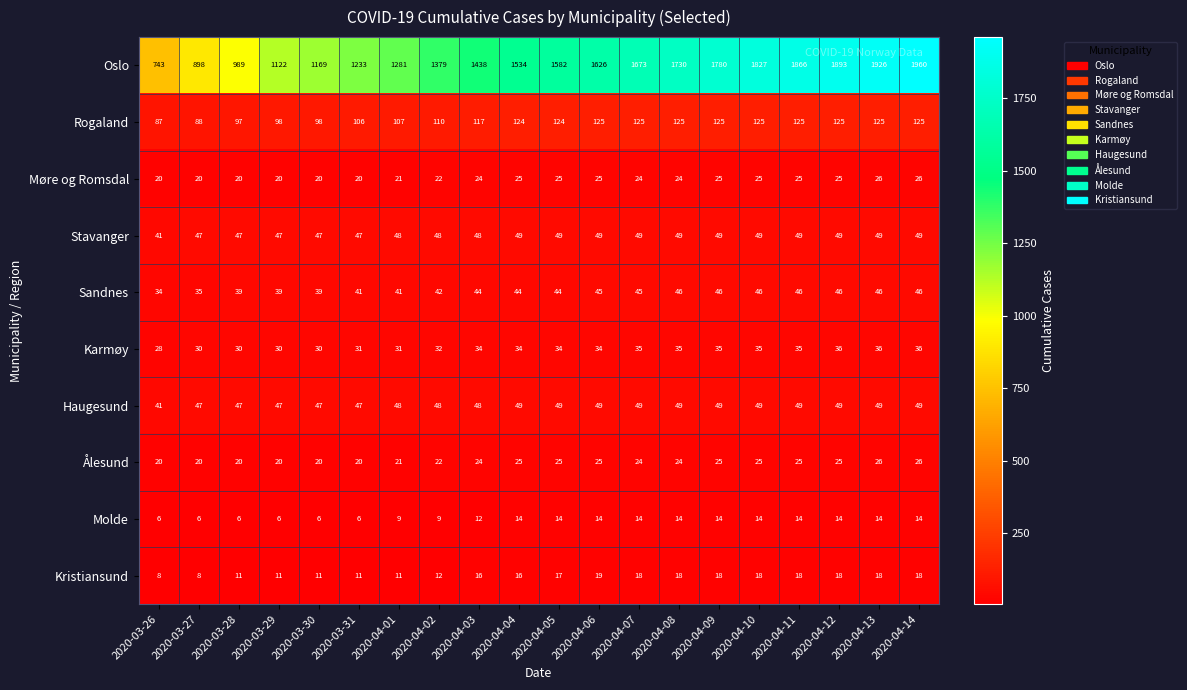

How many Møre og Romsdal values are between 20 and 25?

18